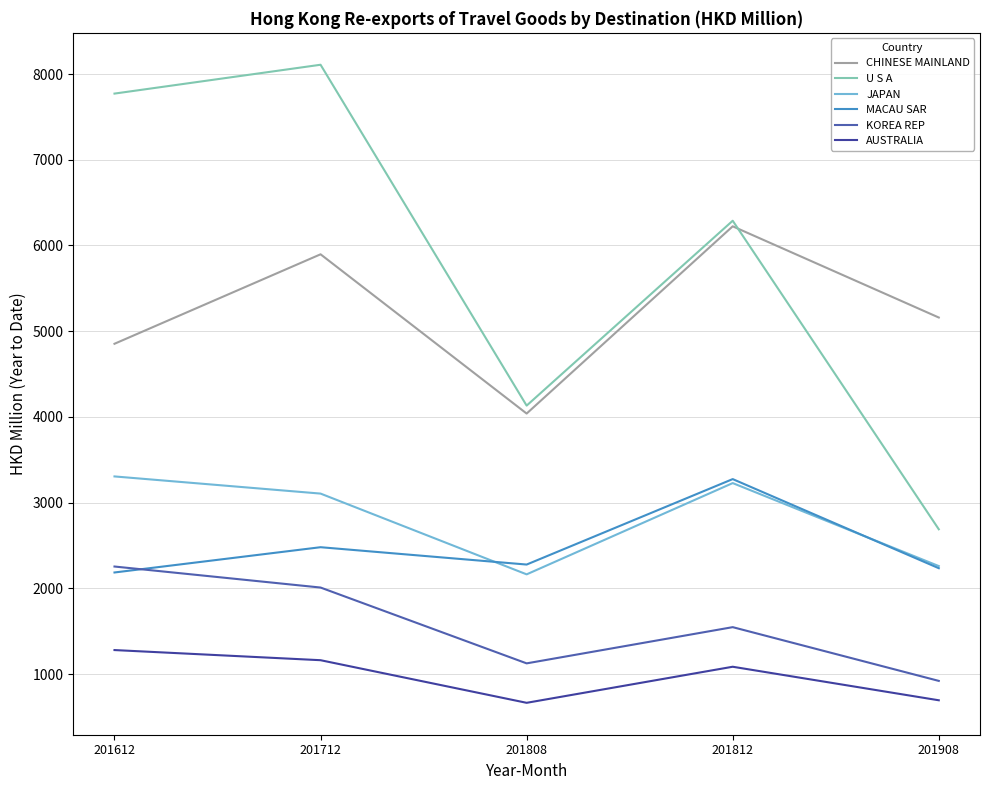

Is it true that U S A equals 4132.0 at 201808?

True